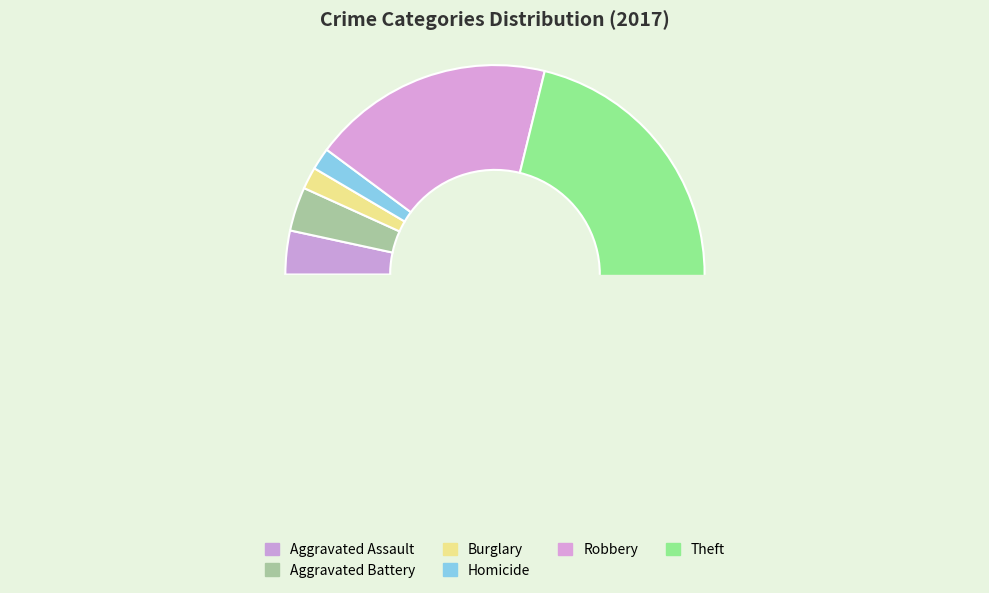

Is it true that Theft is 80% of the pie?

False